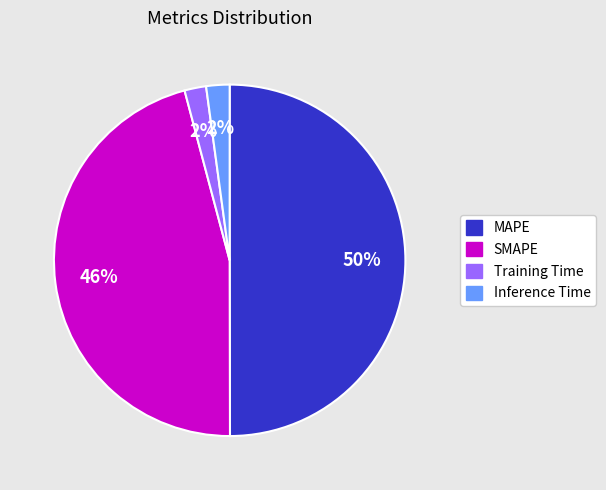

To the nearest percent, what is the difference between the largest and smallest slice percentages?

48%